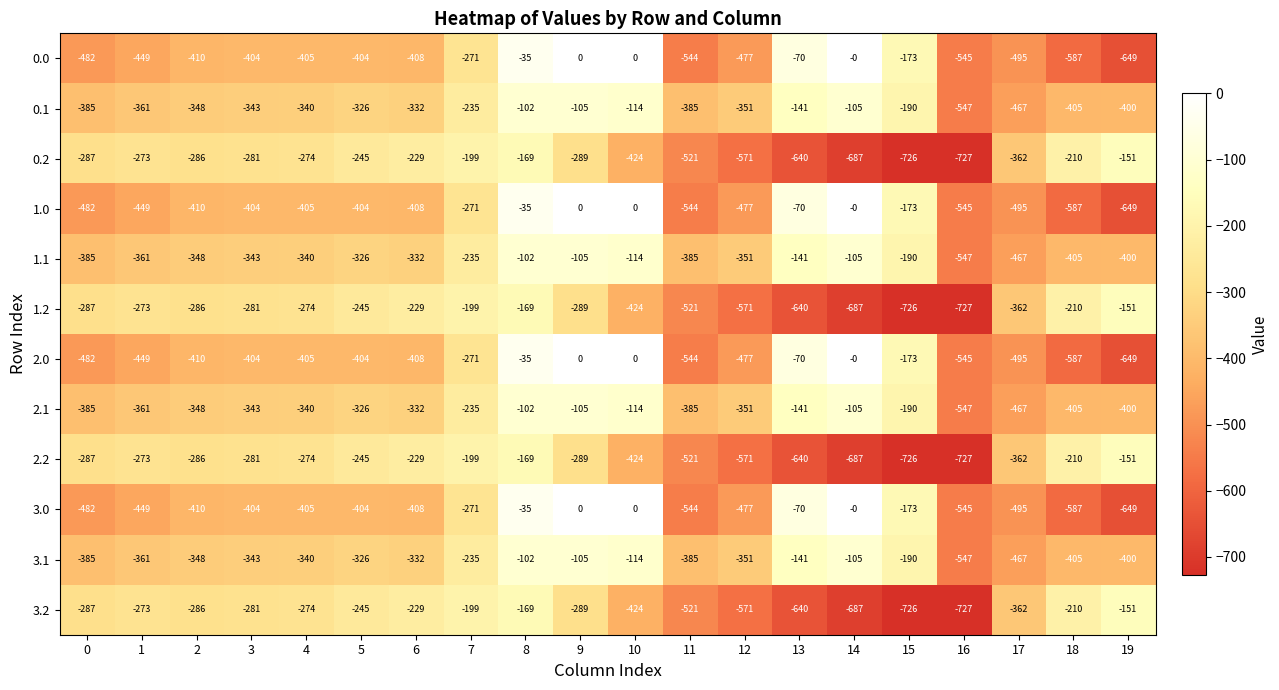

At which category is the sum across all series the highest?

8